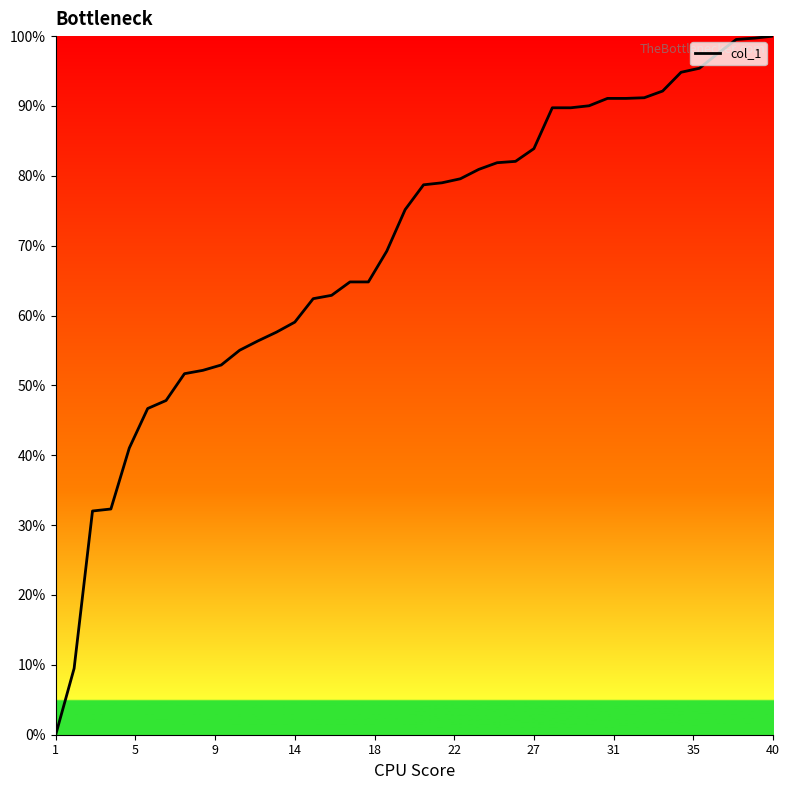

What is the greatest value displayed?

100.0